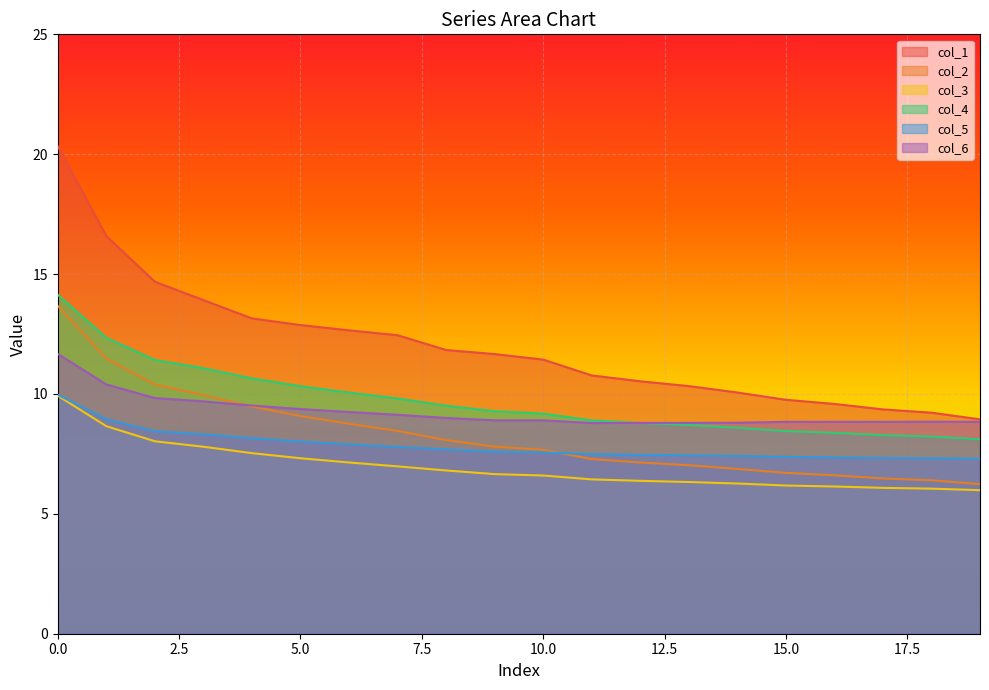

True or false: col_4 and col_2 cross at least once.

False